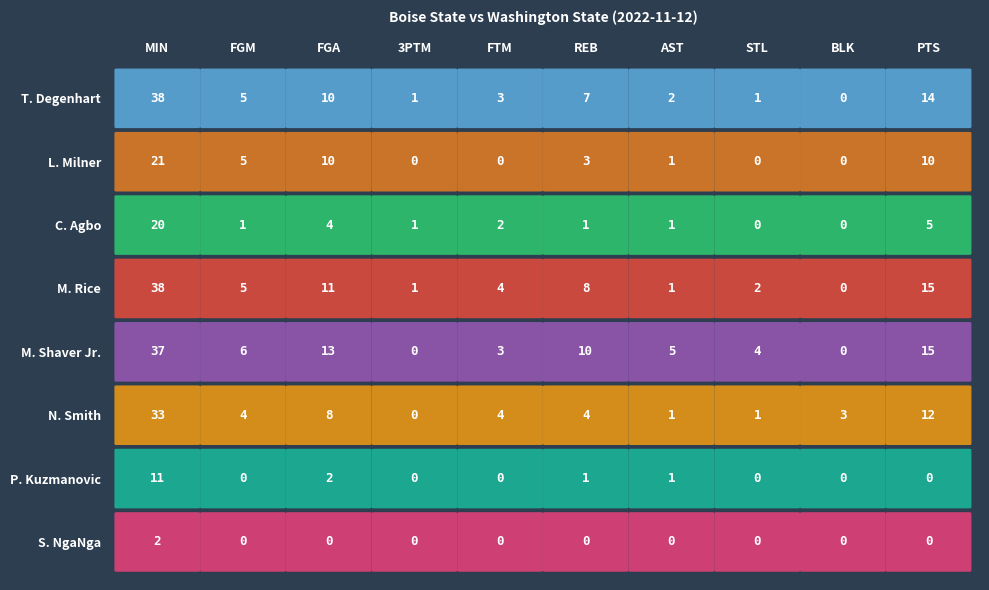

Which series has the largest range (max minus min)?

T. Degenhart